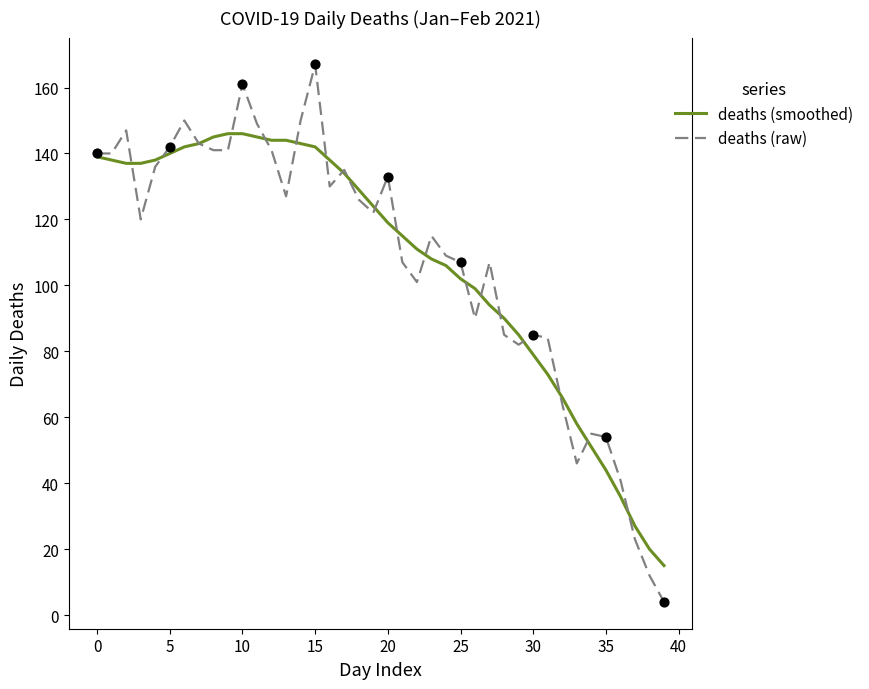

What are all the series names shown in the legend?

deaths (smoothed), deaths (raw)